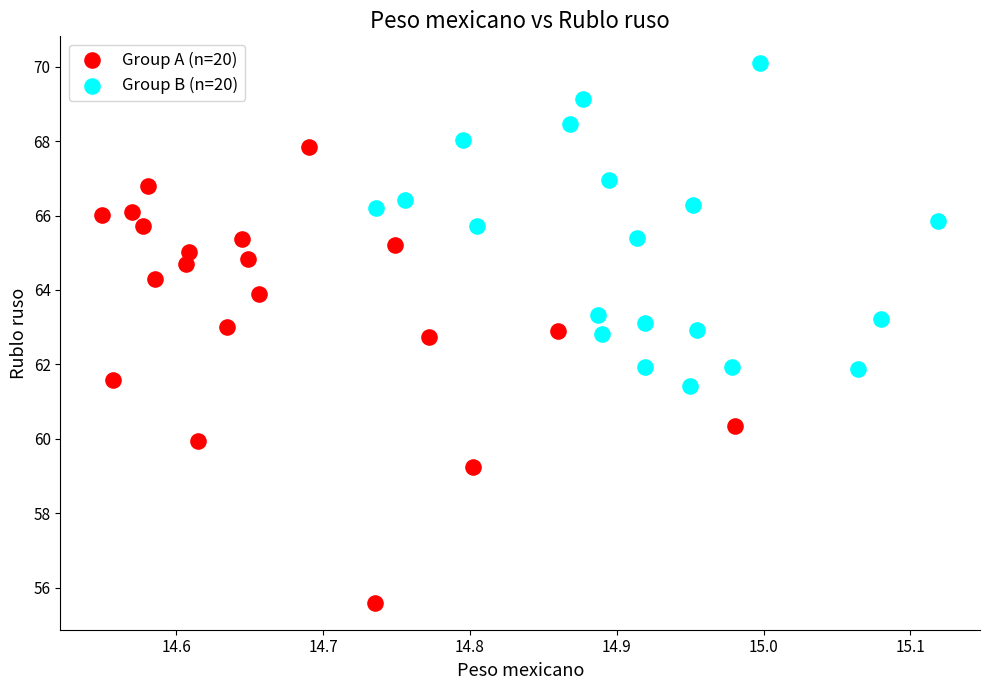

What are all the series names shown in the legend?

Group A (n=20), Group B (n=20)